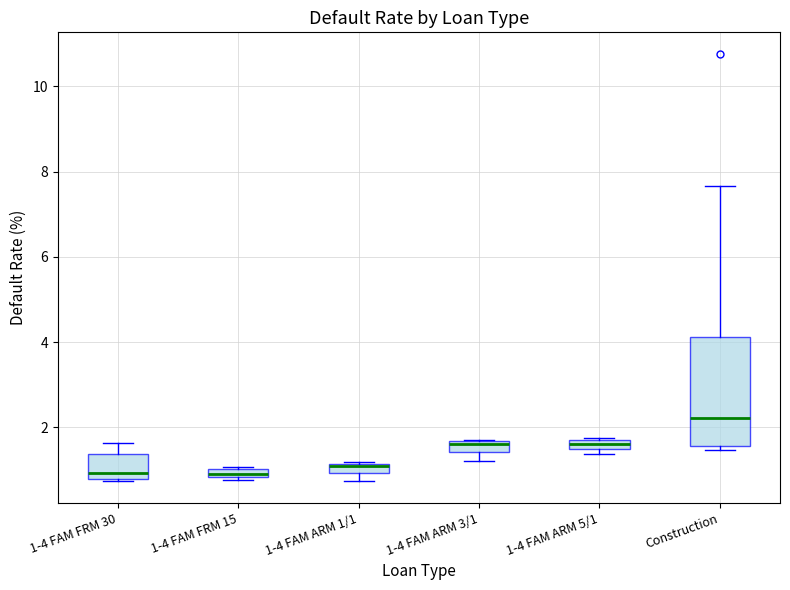

Comparing the boxes themselves (not the whiskers), which one is the tallest?

Construction